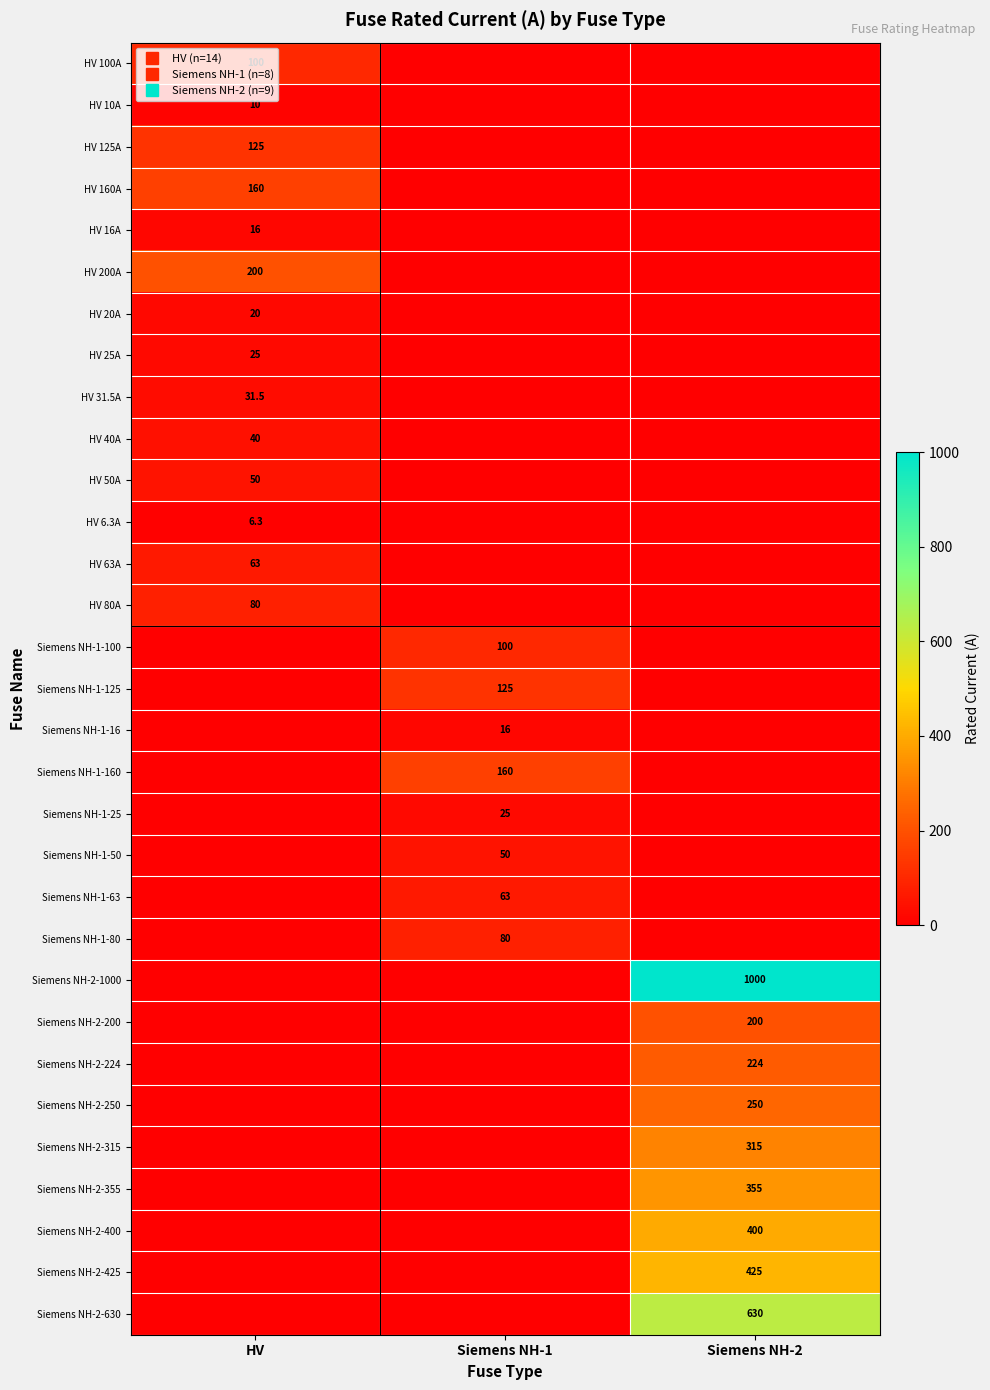

The Siemens NH-1-125 series shows 0.0 at HV. True or false?

True